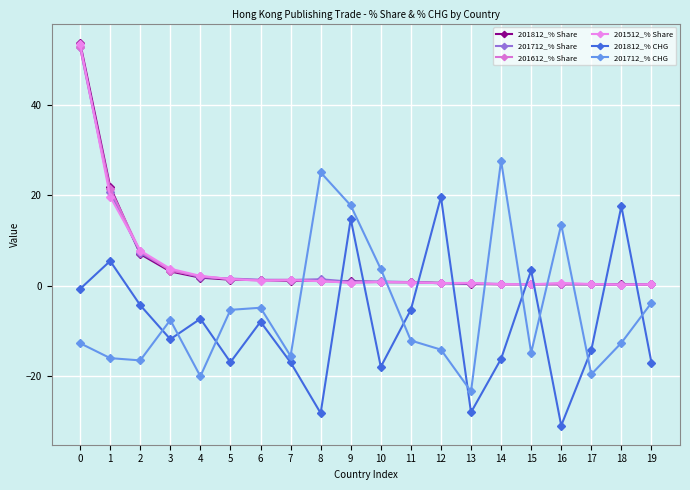

What is the approximate value of 201812_% CHG at 7?

-17.0